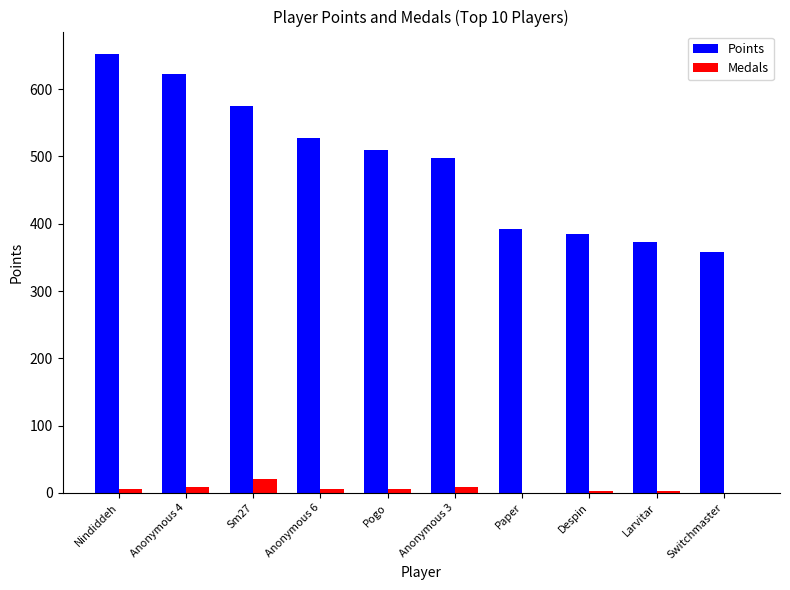

Which category has the highest value across all series?

Nindiddeh